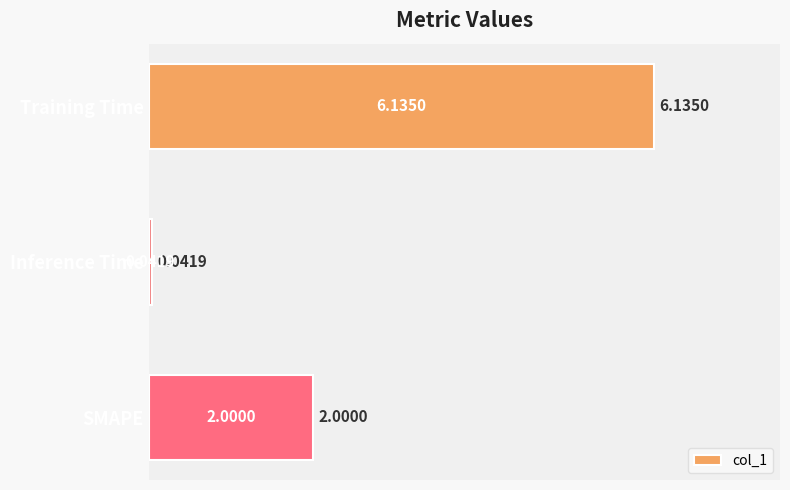

What is the difference between the maximum and second lowest values?

4.1